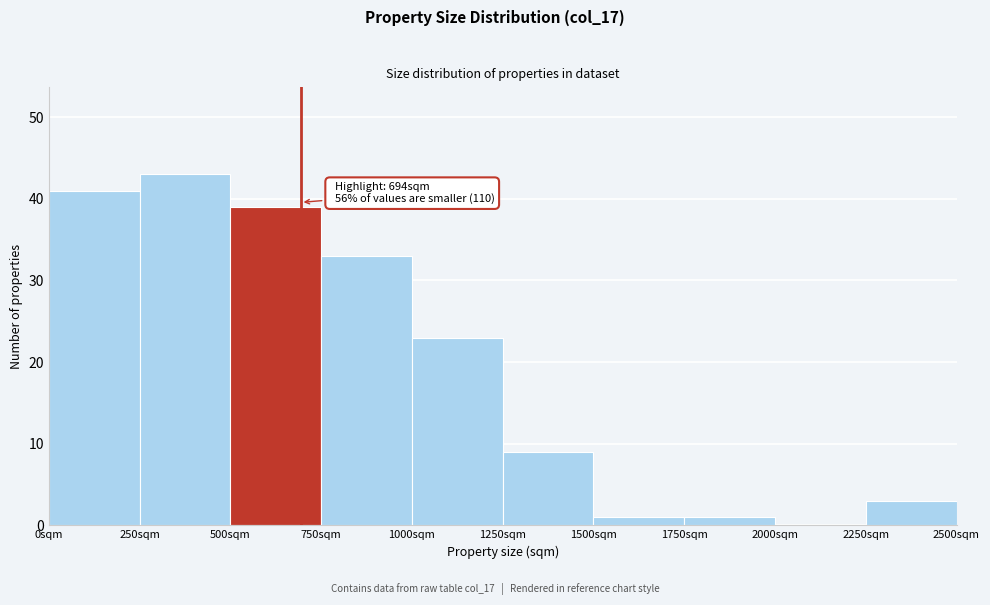

Over which range of the x-axis is the bar tallest?

250 to 500